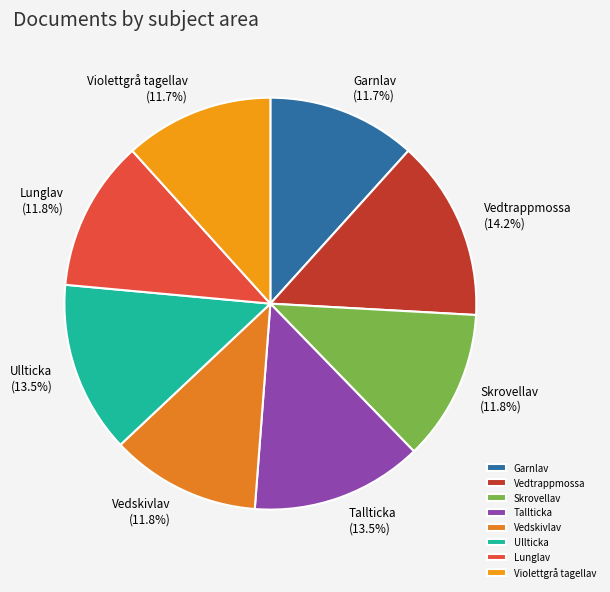

The Violettgrå tagellav slice represents 22% of the pie. True or false?

False